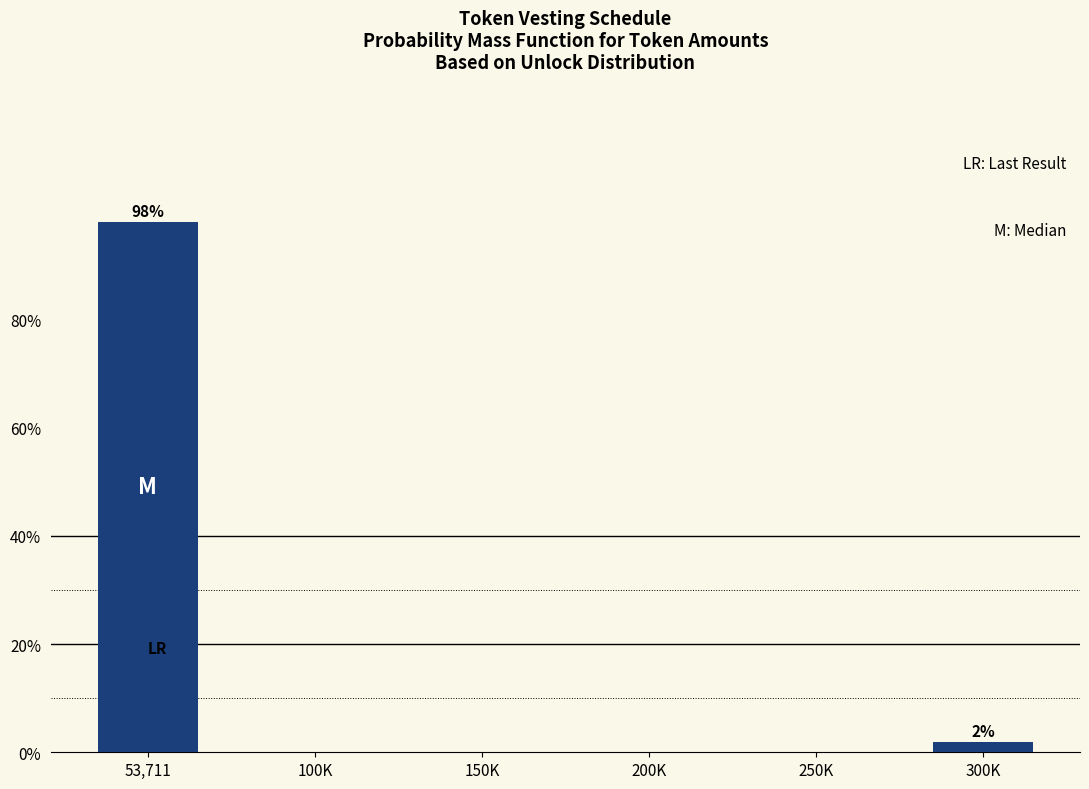

Reading left to right, list all the values displayed in this chart.

53,711=98.1	100K=0.0	150K=0.0	200K=0.0	250K=0.0	300K=1.9